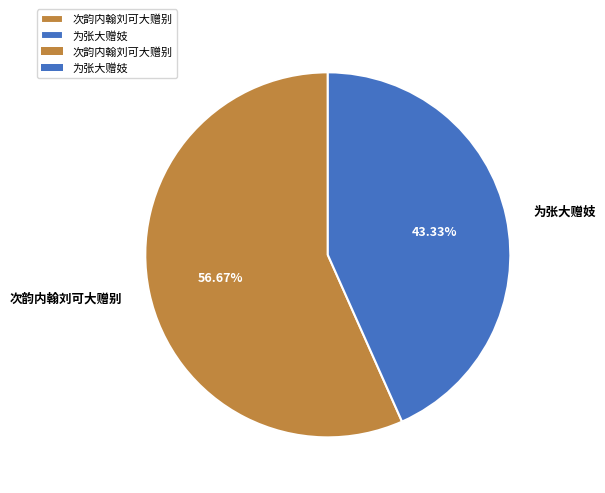

Rank the categories by value from lowest to highest.

为张大赠妓, 次韵内翰刘可大赠别